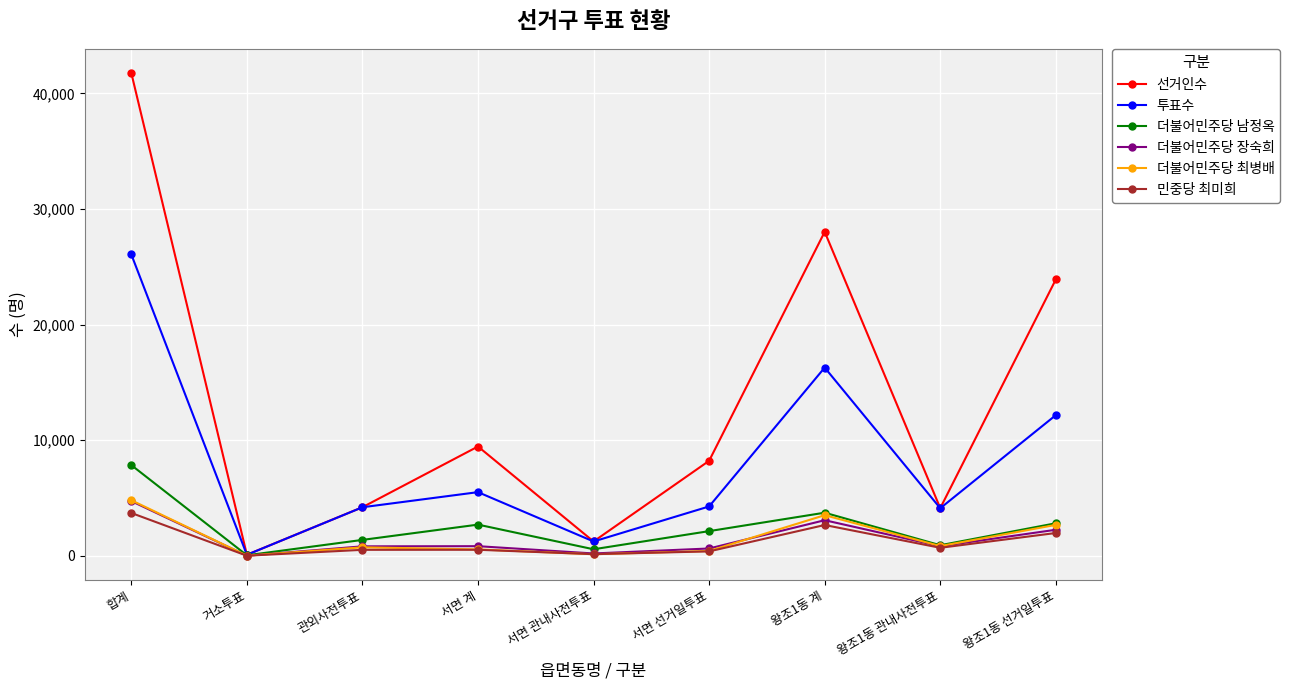

What is the value of the 선거인수 point at the 2nd from the left?

88